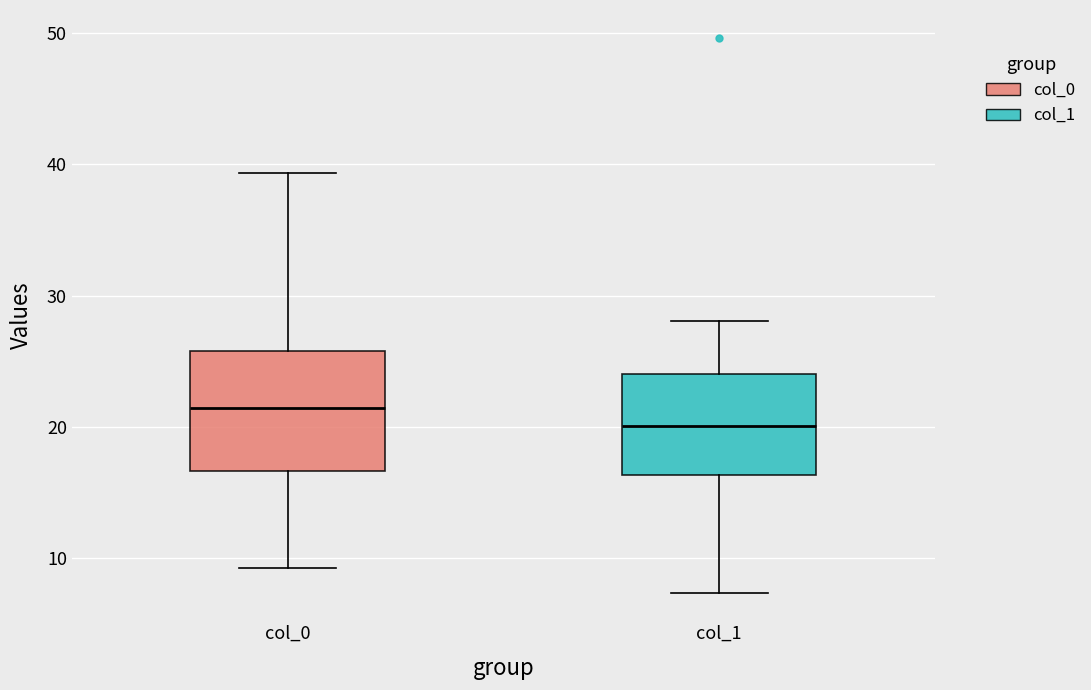

Reading left to right, transcribe this box plot: for each box, give where its median line is, the range the box spans, and where its two whiskers end, as read against the y-axis. The values are not printed on the chart, so give them approximately, as read against the axis.

col_0: median 21, box 17 to 26, whiskers 9 to 39
col_1: median 20, box 16 to 24, whiskers 7 to 28